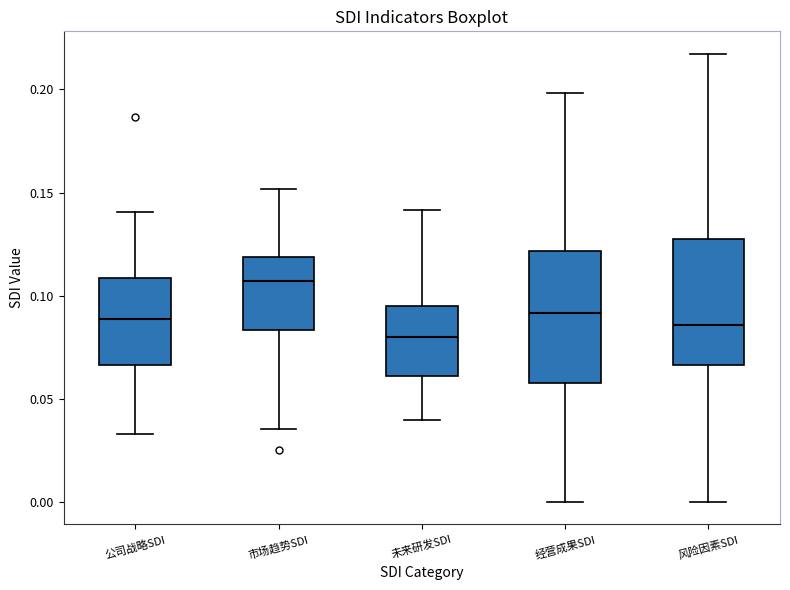

Where is the lower edge of the box for 市场趋势SDI on the y-axis? The values are not printed on the chart, so give them approximately, as read against the axis.

0.085